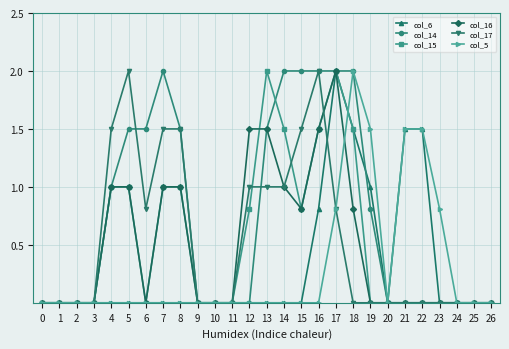

Reading right to left, what are all the values shown in this chart?

col_6: 26=0.0	25=0.0	24=0.0	23=0.0	22=1.5	21=1.5	20=0.0	19=1.0	18=1.5	17=2.0	16=0.8	15=0.0	14=0.0	13=0.0	12=0.0	11=0.0	10=0.0	9=0.0	8=0.0	7=0.0	6=0.0	5=0.0	4=0.0	3=0.0	2=0.0	1=0.0	0=0.0
col_14: 26=0.0	25=0.0	24=0.0	23=0.0	22=0.0	21=0.0	20=0.0	19=0.8	18=2.0	17=2.0	16=2.0	15=2.0	14=2.0	13=1.5	12=0.0	11=0.0	10=0.0	9=0.0	8=1.5	7=2.0	6=1.5	5=1.5	4=1.0	3=0.0	2=0.0	1=0.0	0=0.0
col_15: 26=0.0	25=0.0	24=0.0	23=0.0	22=0.0	21=0.0	20=0.0	19=0.0	18=1.5	17=2.0	16=1.5	15=0.8	14=1.5	13=2.0	12=0.8	11=0.0	10=0.0	9=0.0	8=1.0	7=1.0	6=0.0	5=1.0	4=1.0	3=0.0	2=0.0	1=0.0	0=0.0
col_16: 26=0.0	25=0.0	24=0.0	23=0.0	22=0.0	21=0.0	20=0.0	19=0.0	18=0.8	17=2.0	16=1.5	15=0.8	14=1.0	13=1.5	12=1.5	11=0.0	10=0.0	9=0.0	8=1.0	7=1.0	6=0.0	5=1.0	4=1.0	3=0.0	2=0.0	1=0.0	0=0.0
col_17: 26=0.0	25=0.0	24=0.0	23=0.0	22=0.0	21=0.0	20=0.0	19=0.0	18=0.0	17=0.8	16=2.0	15=1.5	14=1.0	13=1.0	12=1.0	11=0.0	10=0.0	9=0.0	8=1.5	7=1.5	6=0.8	5=2.0	4=1.5	3=0.0	2=0.0	1=0.0	0=0.0
col_5: 26=0.0	25=0.0	24=0.0	23=0.8	22=1.5	21=1.5	20=0.0	19=1.5	18=2.0	17=0.8	16=0.0	15=0.0	14=0.0	13=0.0	12=0.0	11=0.0	10=0.0	9=0.0	8=0.0	7=0.0	6=0.0	5=0.0	4=0.0	3=0.0	2=0.0	1=0.0	0=0.0